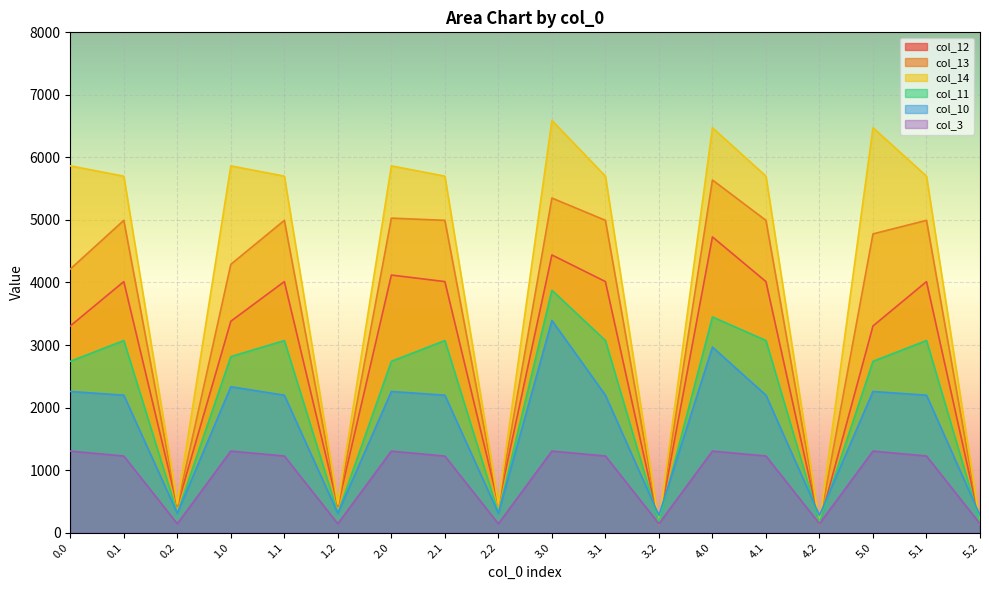

In col_3, how many points are higher than both neighbors (excluding endpoints)?

5